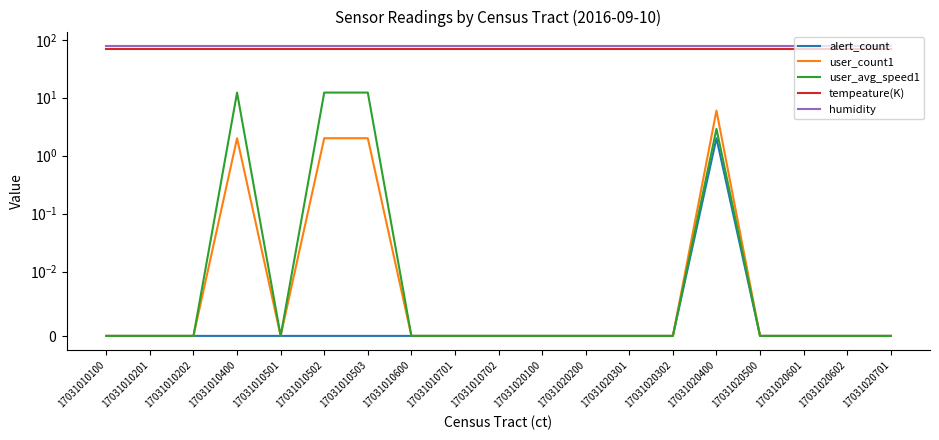

Which series has the widest spread of values?

user_avg_speed1